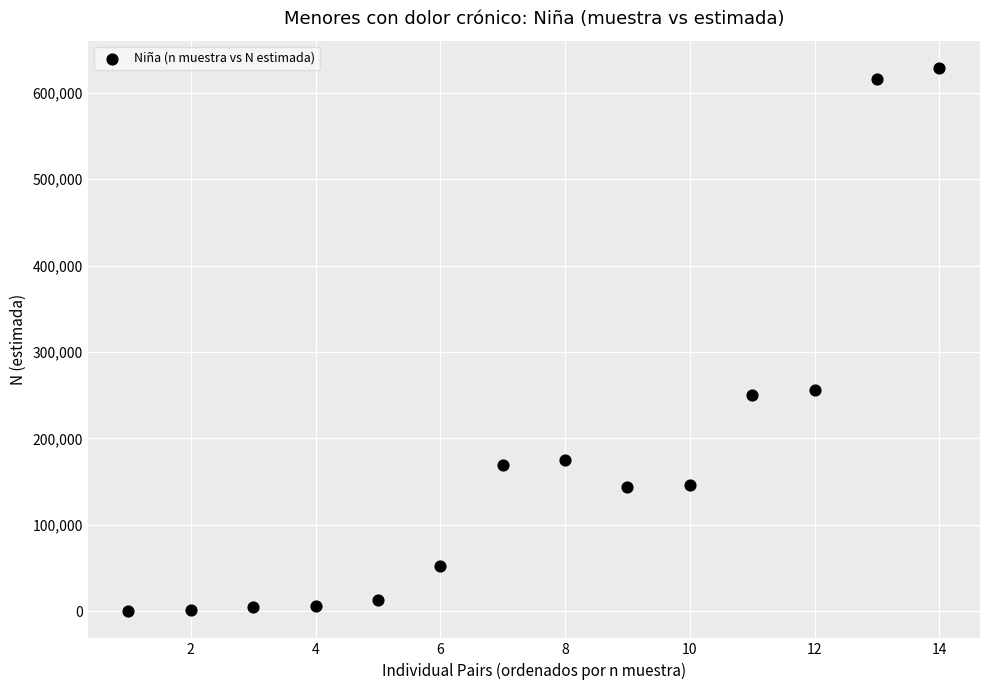

What is the range of X values (max minus min)?

13